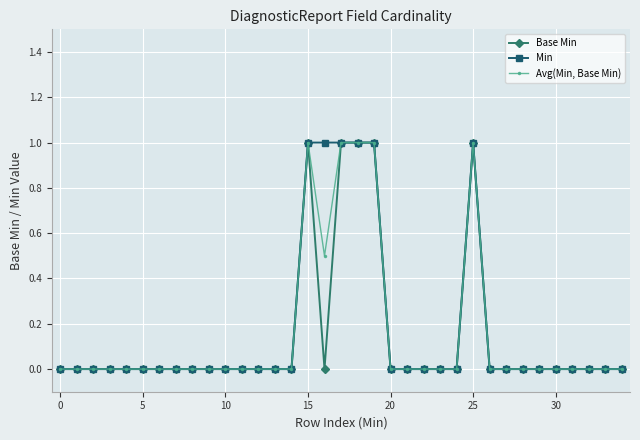

Which series has the largest total across all categories?

Min